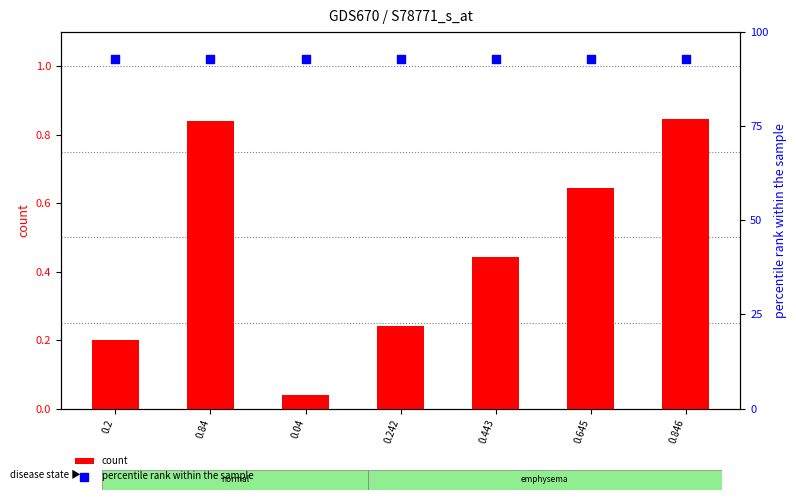

Which series has the widest spread of Y values?

count